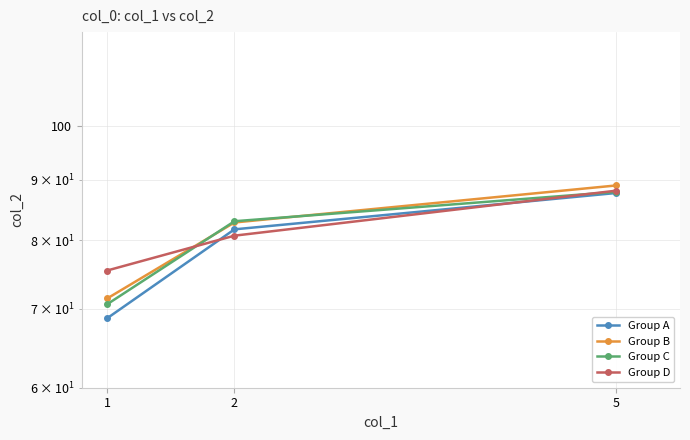

Reading left to right, what are all the values shown in this chart?

Group A: 68.7	81.7	87.7
Group B: 71.4	82.8	89.0
Group C: 70.6	83.0	87.9
Group D: 75.4	80.7	88.1